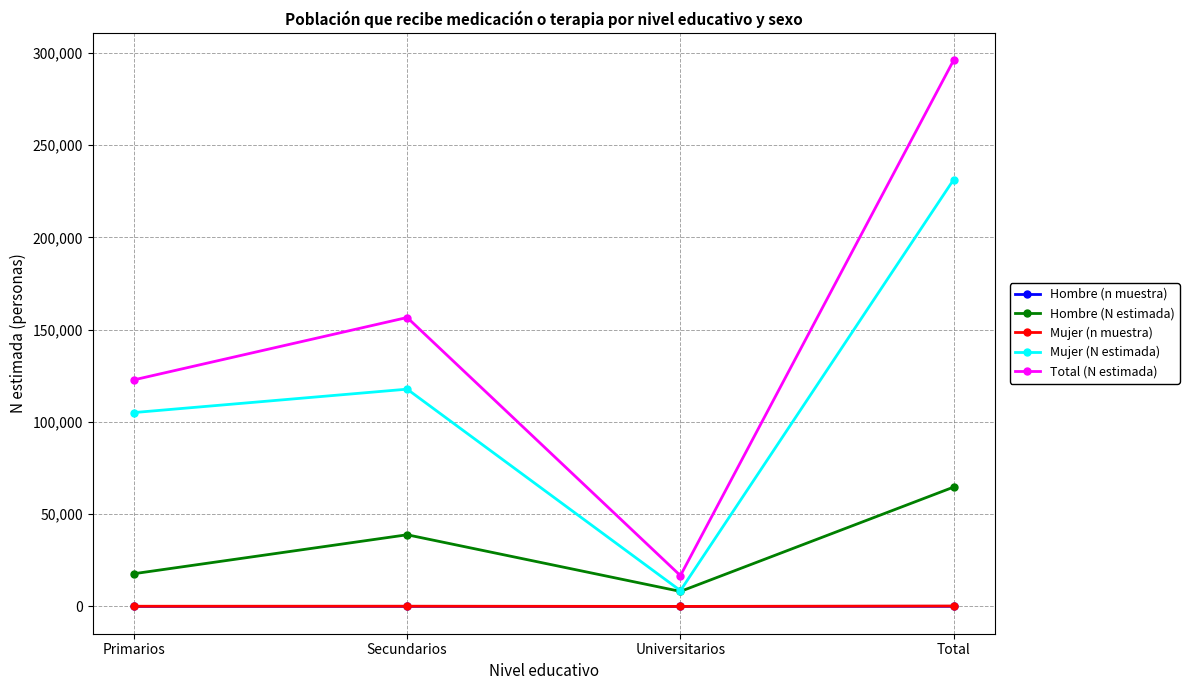

True or false: Mujer (N estimada) and Mujer (n muestra) cross at least once.

False